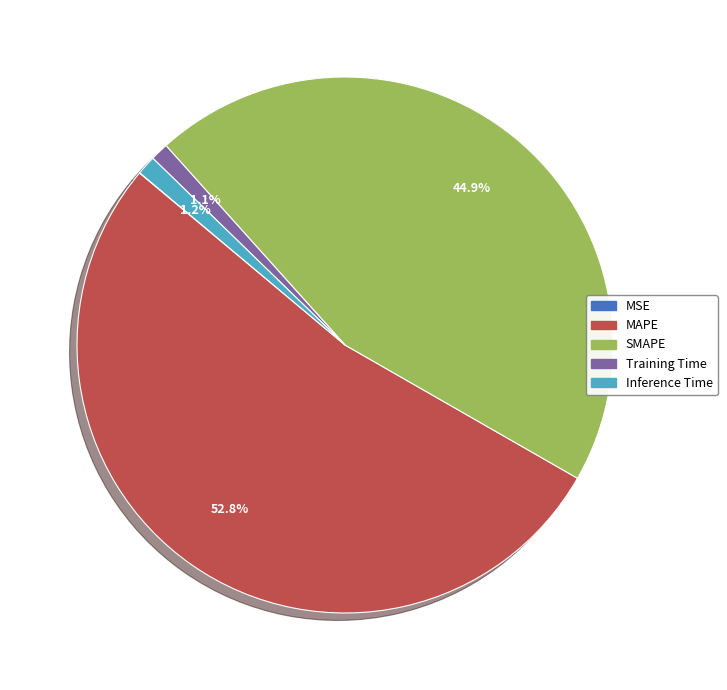

The SMAPE slice represents 45% of the pie. True or false?

True